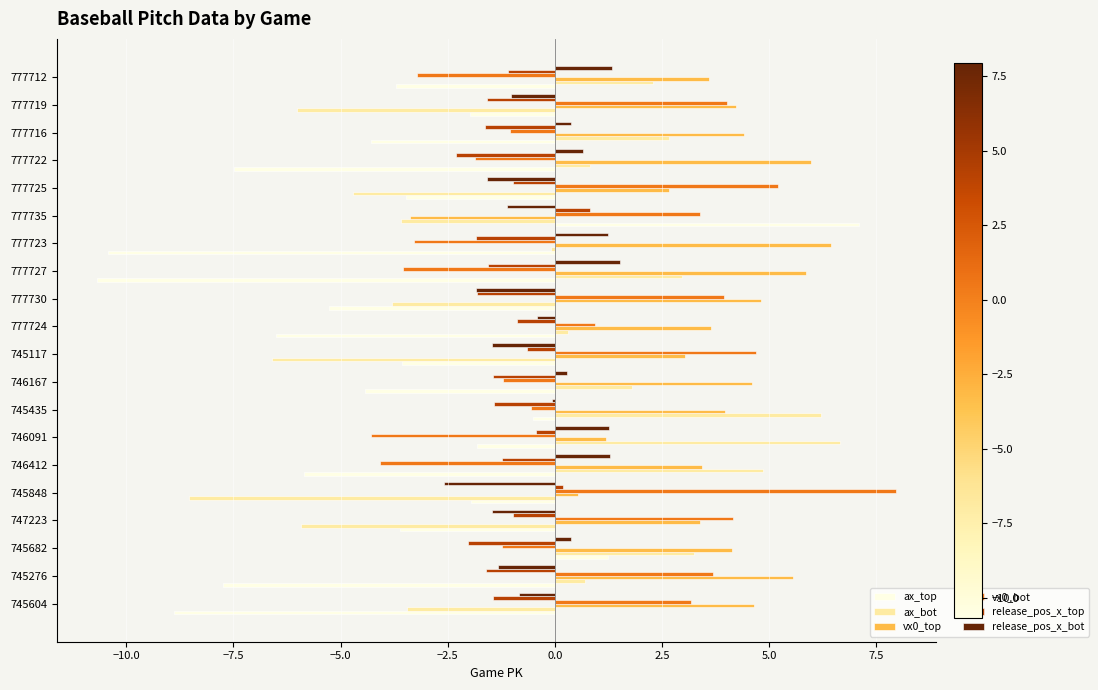

True or false: ax_bot has a value of -6.0 at 745604.

False